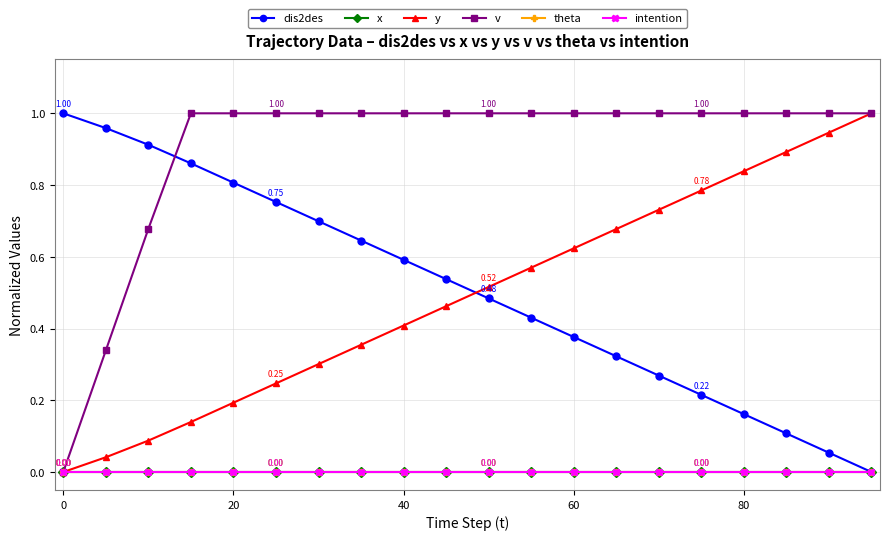

Is this an area chart (filled region under the line)?

No